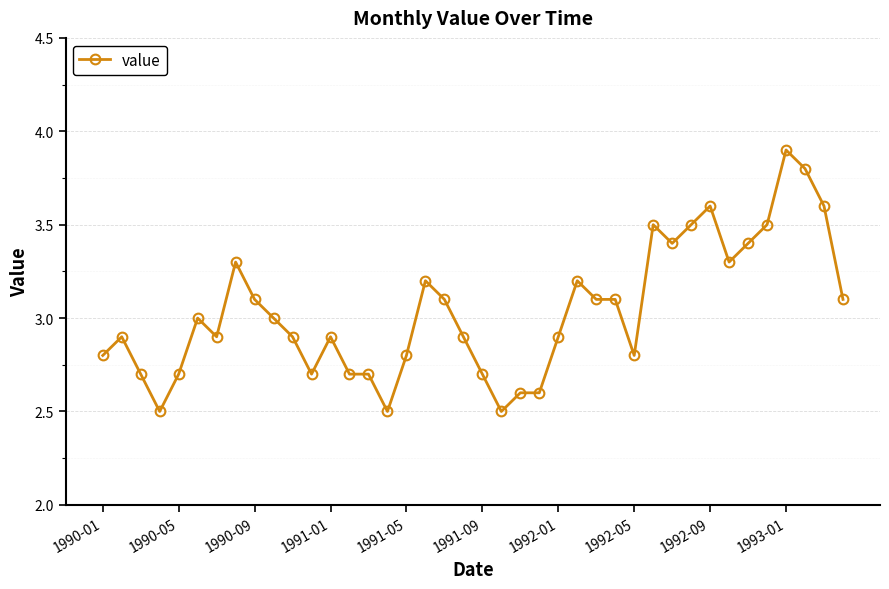

Is this an area chart (filled region under the line)?

No